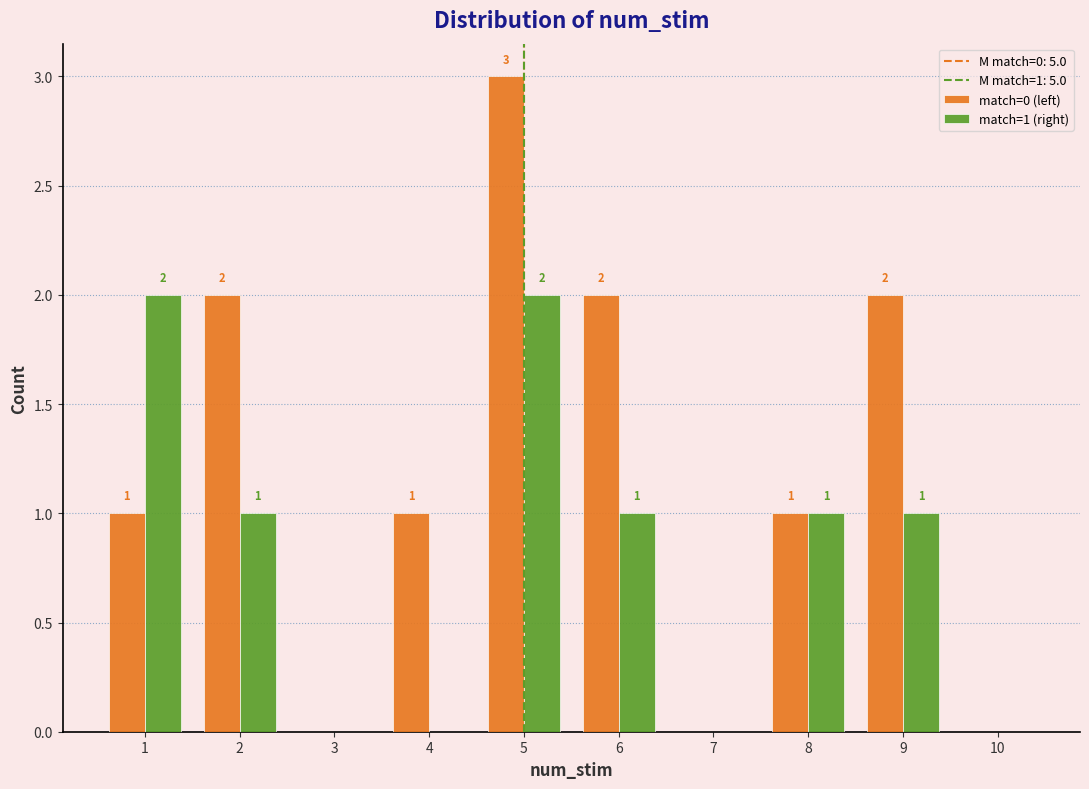

In the match=0 (left) series, which range on the x-axis has the tallest bar?

4.5 to 5.5